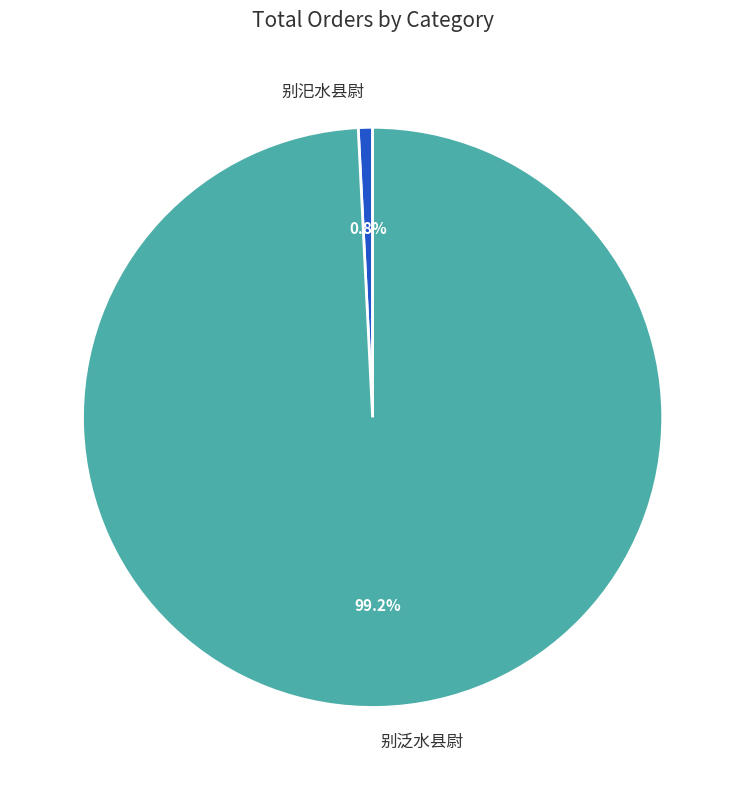

To the nearest percent, what percentage of the pie is 别泛水县尉?

99%